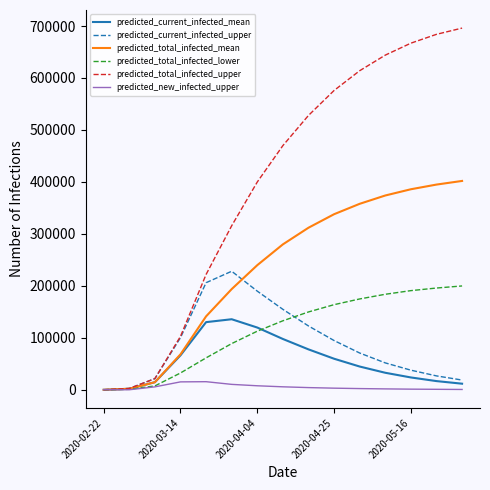

At how many categories does at least one series exceed 524907?

7